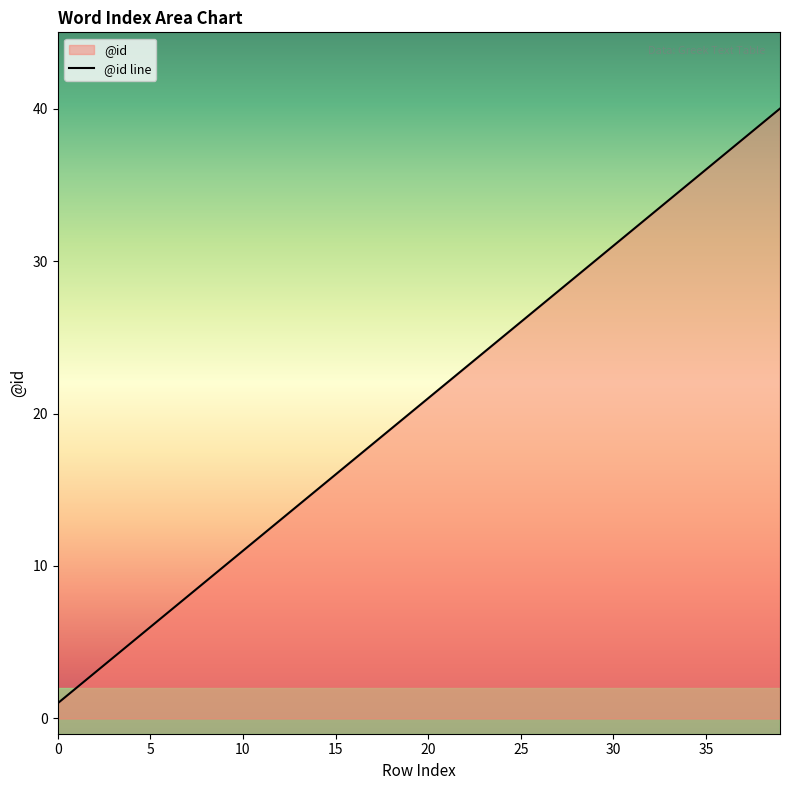

The chart shows a value of 20 at 30. True or false?

False